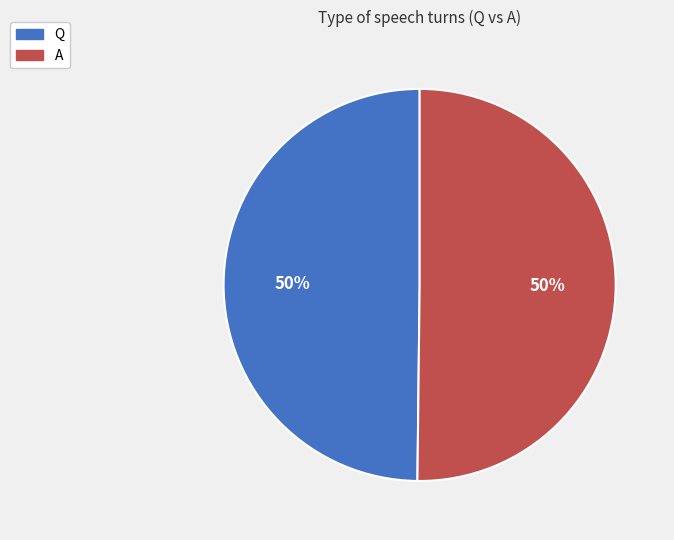

To the nearest percent, what is the combined percentage of Q and A?

100%